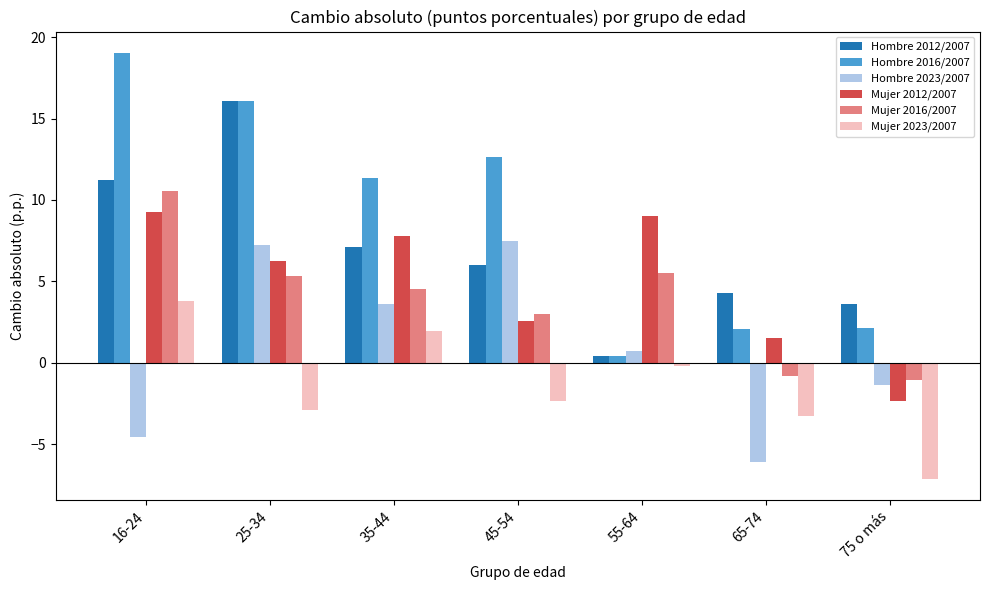

True or false: Hombre 2016/2007 has a value of 2.2 at 75 o más.

True